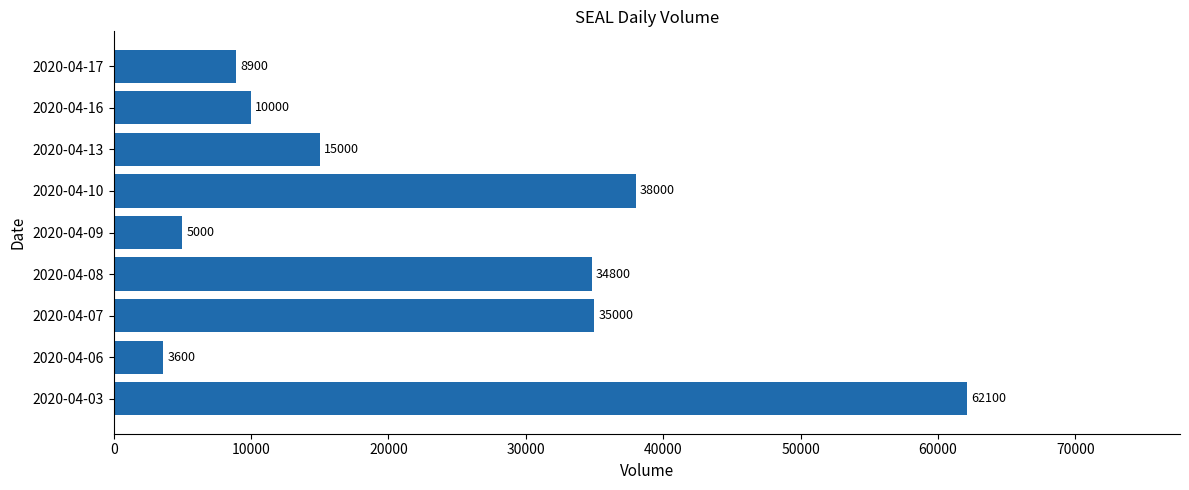

Does the chart contain any negative values?

No